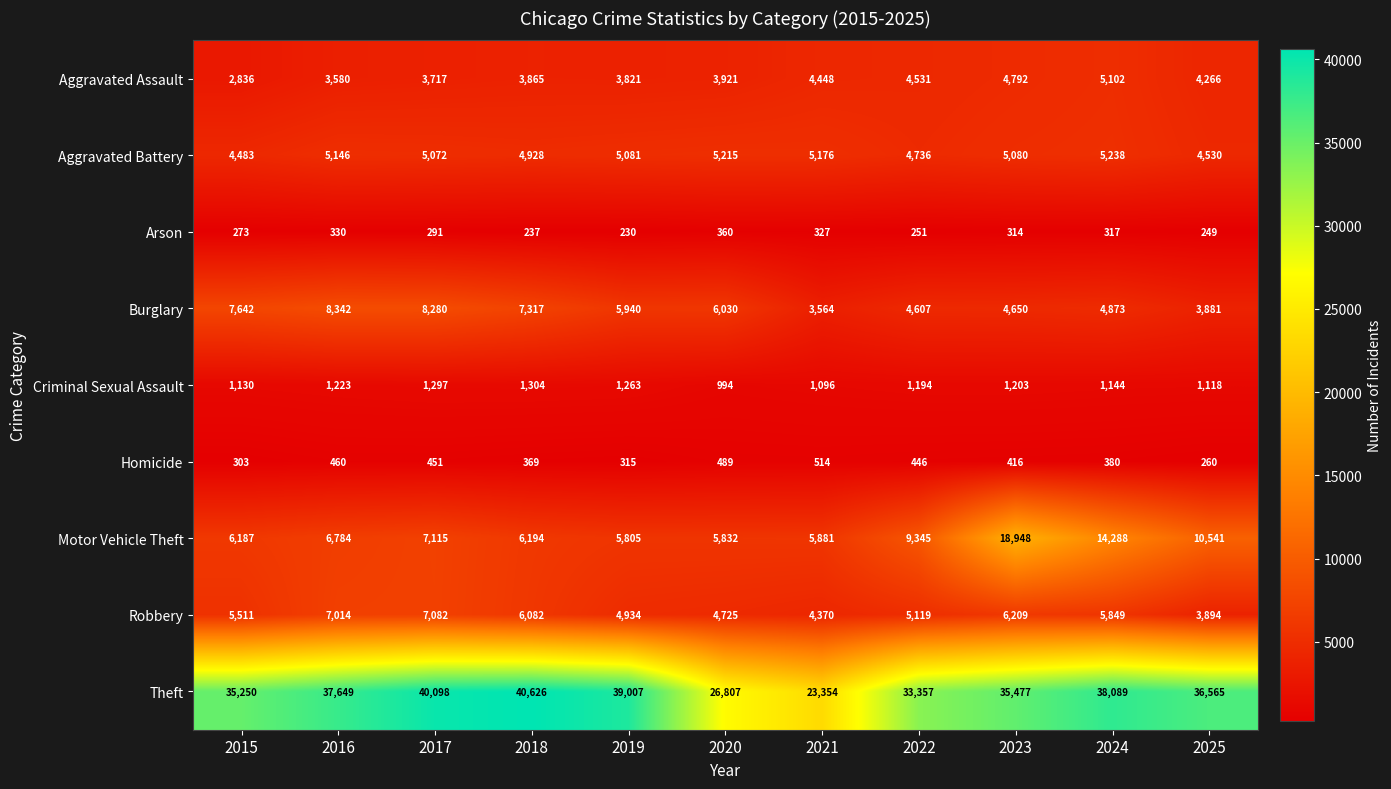

How many series are shown in this chart?

9